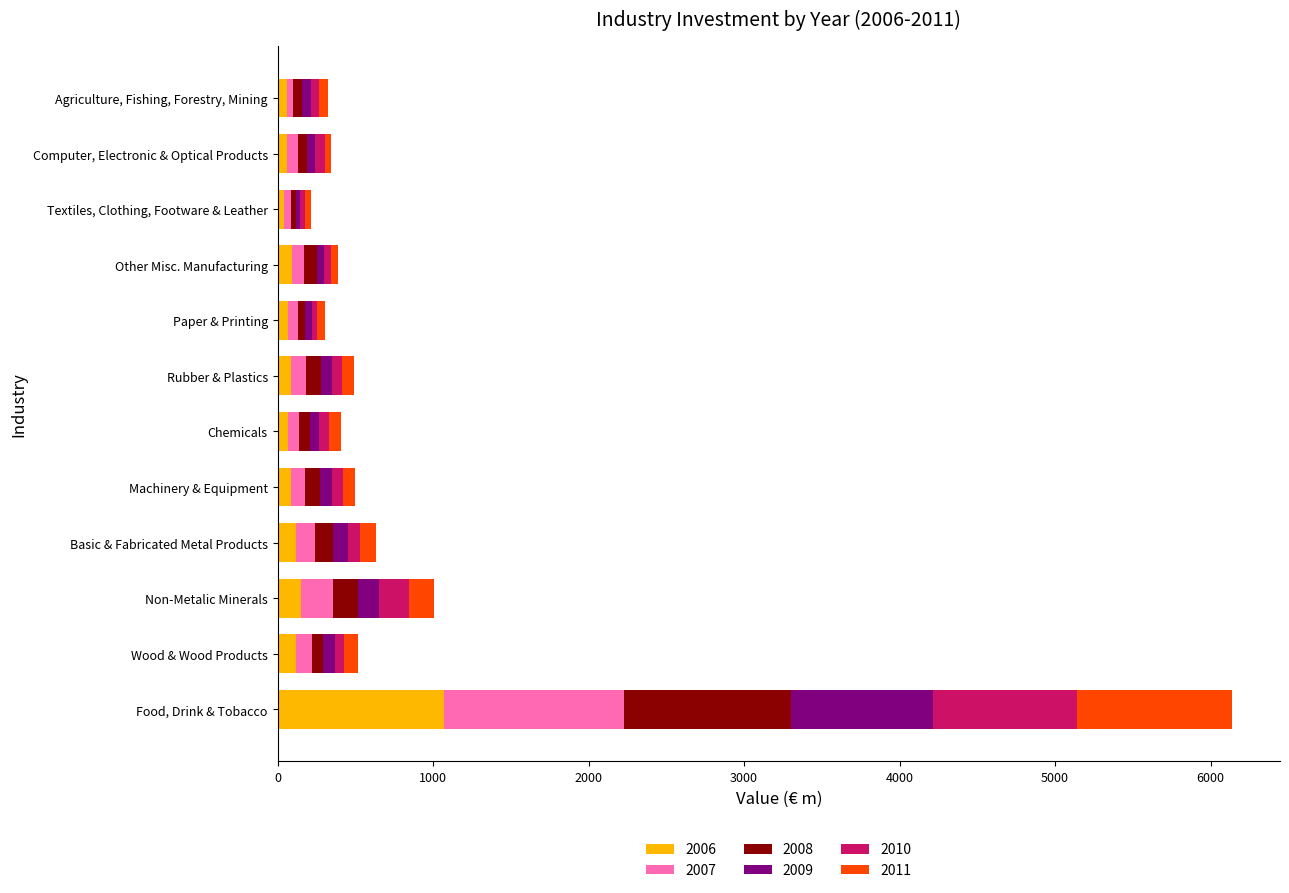

Read the 2006 value at Other Misc. Manufacturing.

91.2